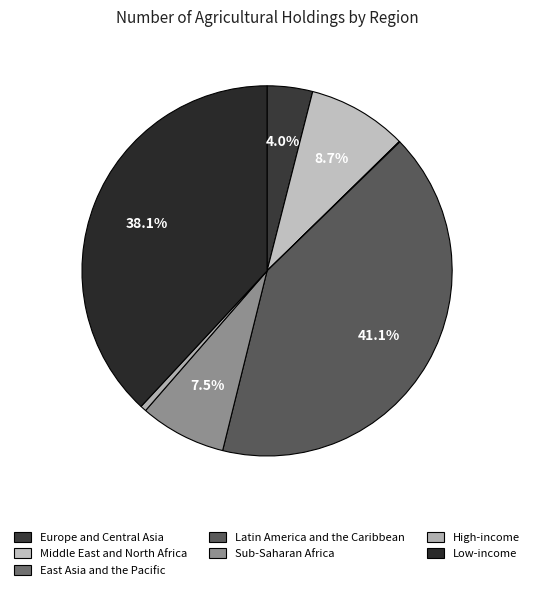

Combined, do Middle East and North Africa and Low-income account for over 50%?

No